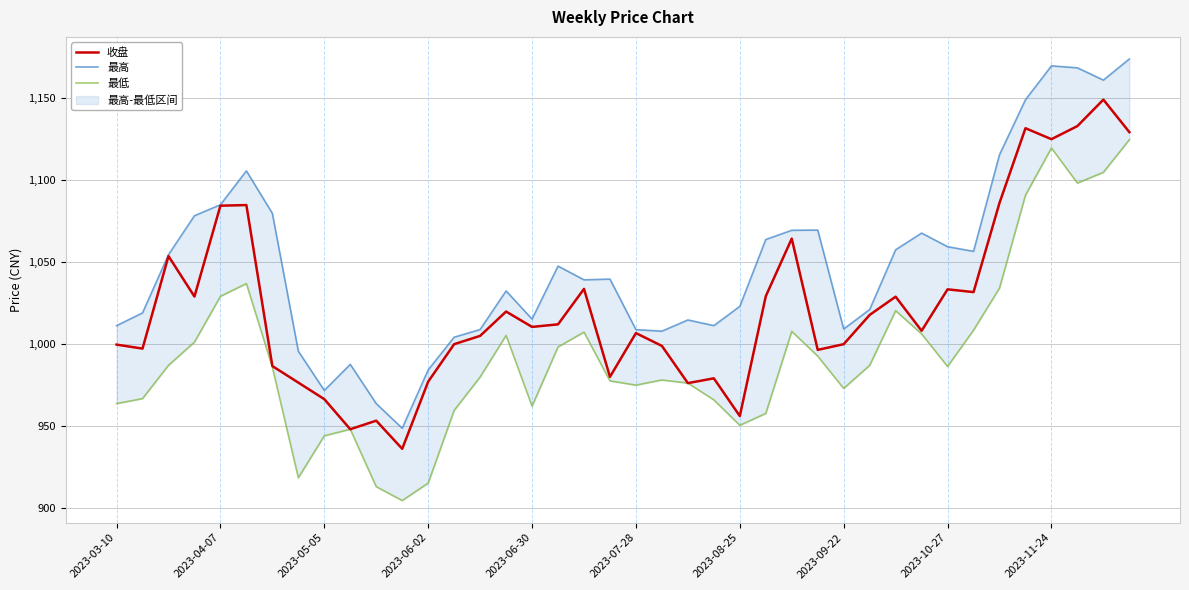

True or false: 最高 and 收盘 cross at least once.

False